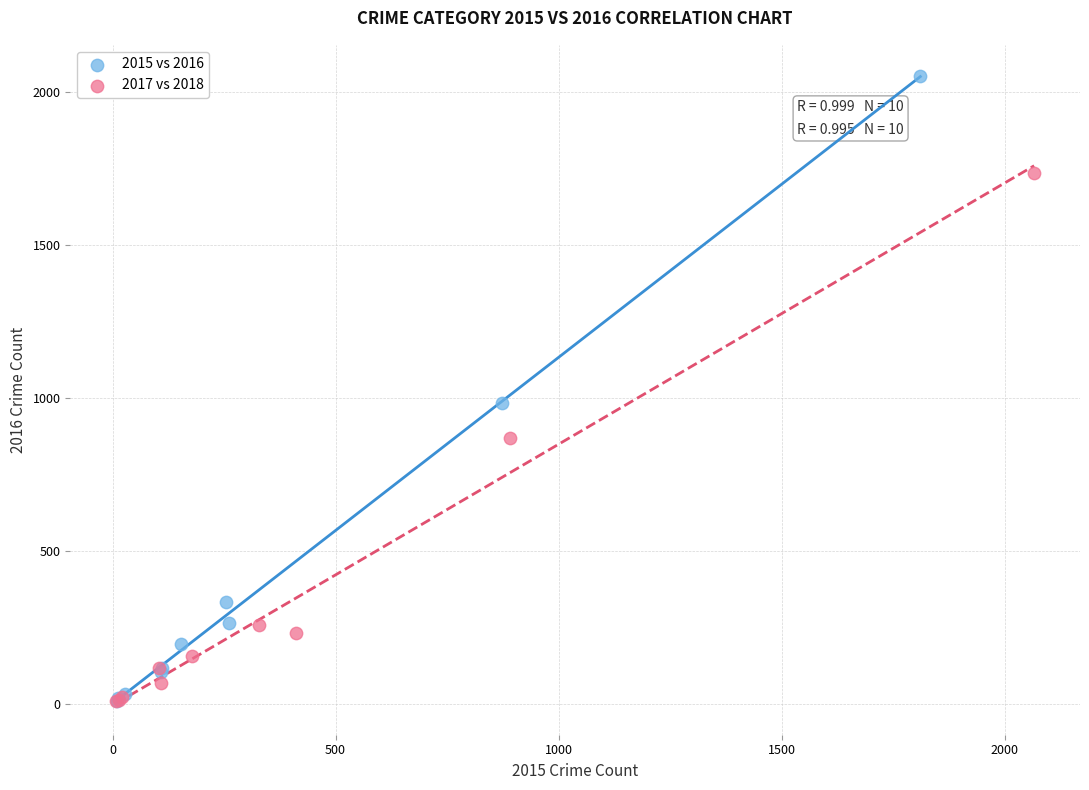

Which series has the widest spread of Y values?

2015 vs 2016